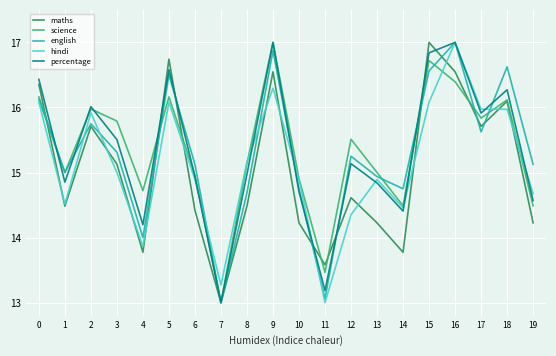

What is the maximum value for percentage?

17.0